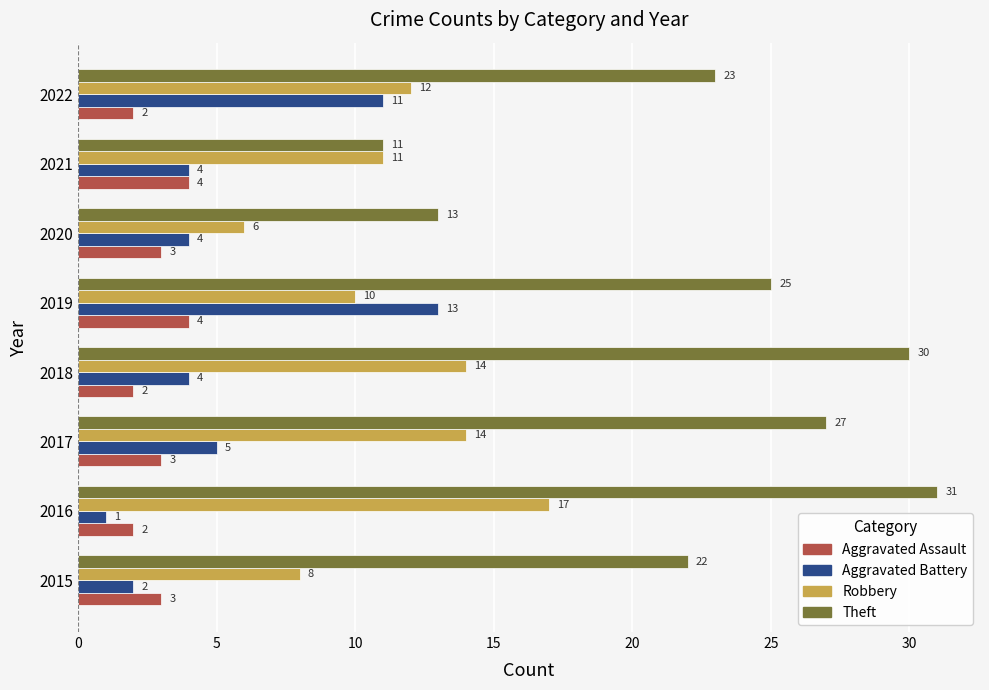

At how many categories does at least one series exceed 18?

6